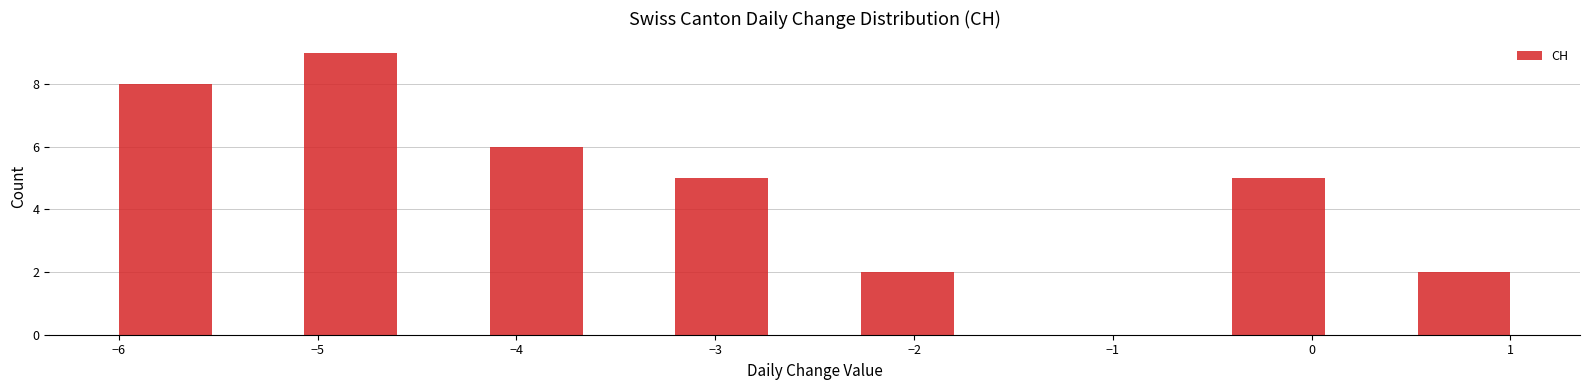

Reading left to right, transcribe this chart: for each bar, give the range it covers on the x-axis and its height. Neither the bar edges nor the heights are printed on the chart, so give them approximately, as read against the axes.

-6.0 to -5.5: 8
-5.5 to -5.1: 0
-5.1 to -4.6: 9
-4.6 to -4.1: 0
-4.1 to -3.7: 6
-3.7 to -3.2: 0
-3.2 to -2.7: 5
-2.7 to -2.3: 0
-2.3 to -1.8: 2
-1.8 to -1.3: 0
-1.3 to -0.9: 0
-0.9 to -0.4: 0
-0.4 to 0.1: 5
0.1 to 0.5: 0
0.5 to 1.0: 2